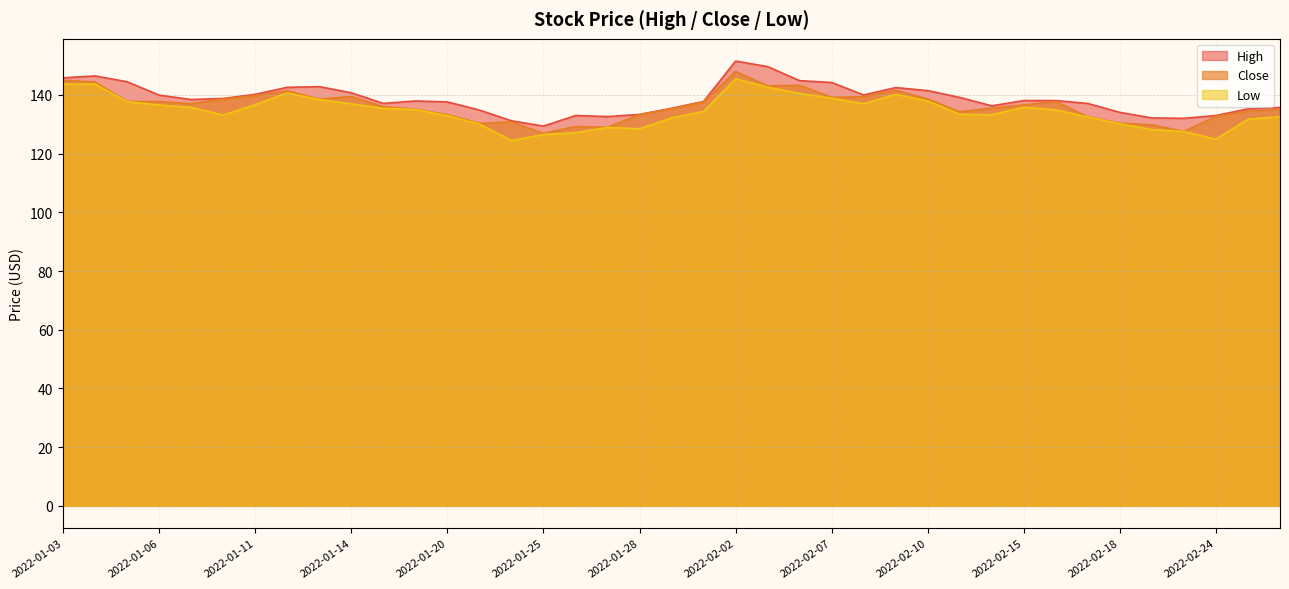

The value of Close at 2022-01-06 is 137.8. True or false?

True